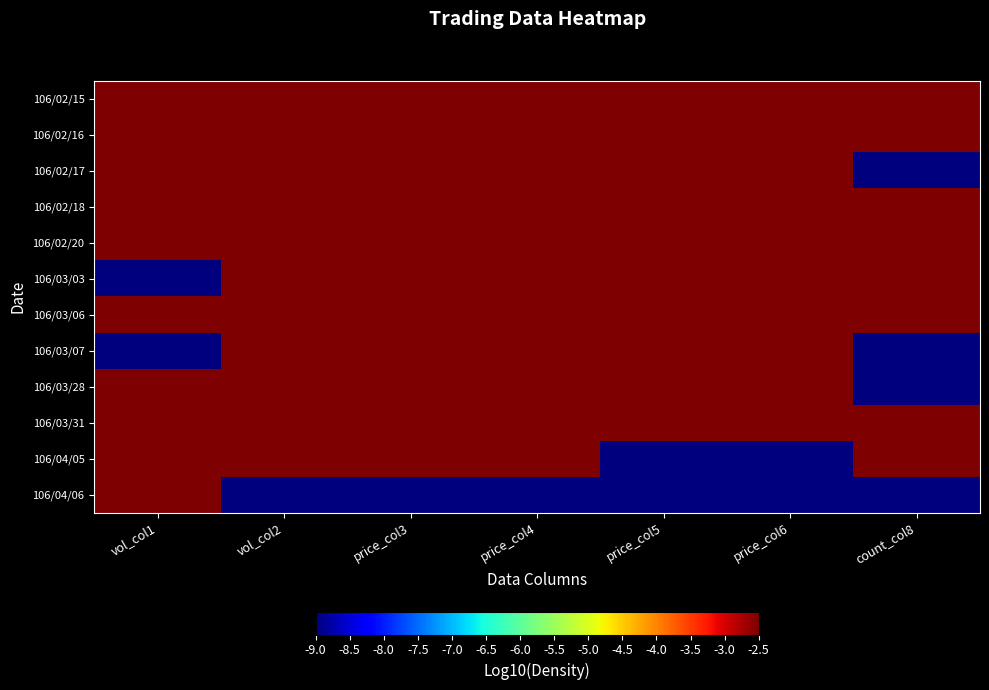

Between price_col4 and price_col3, which is larger?

price_col4